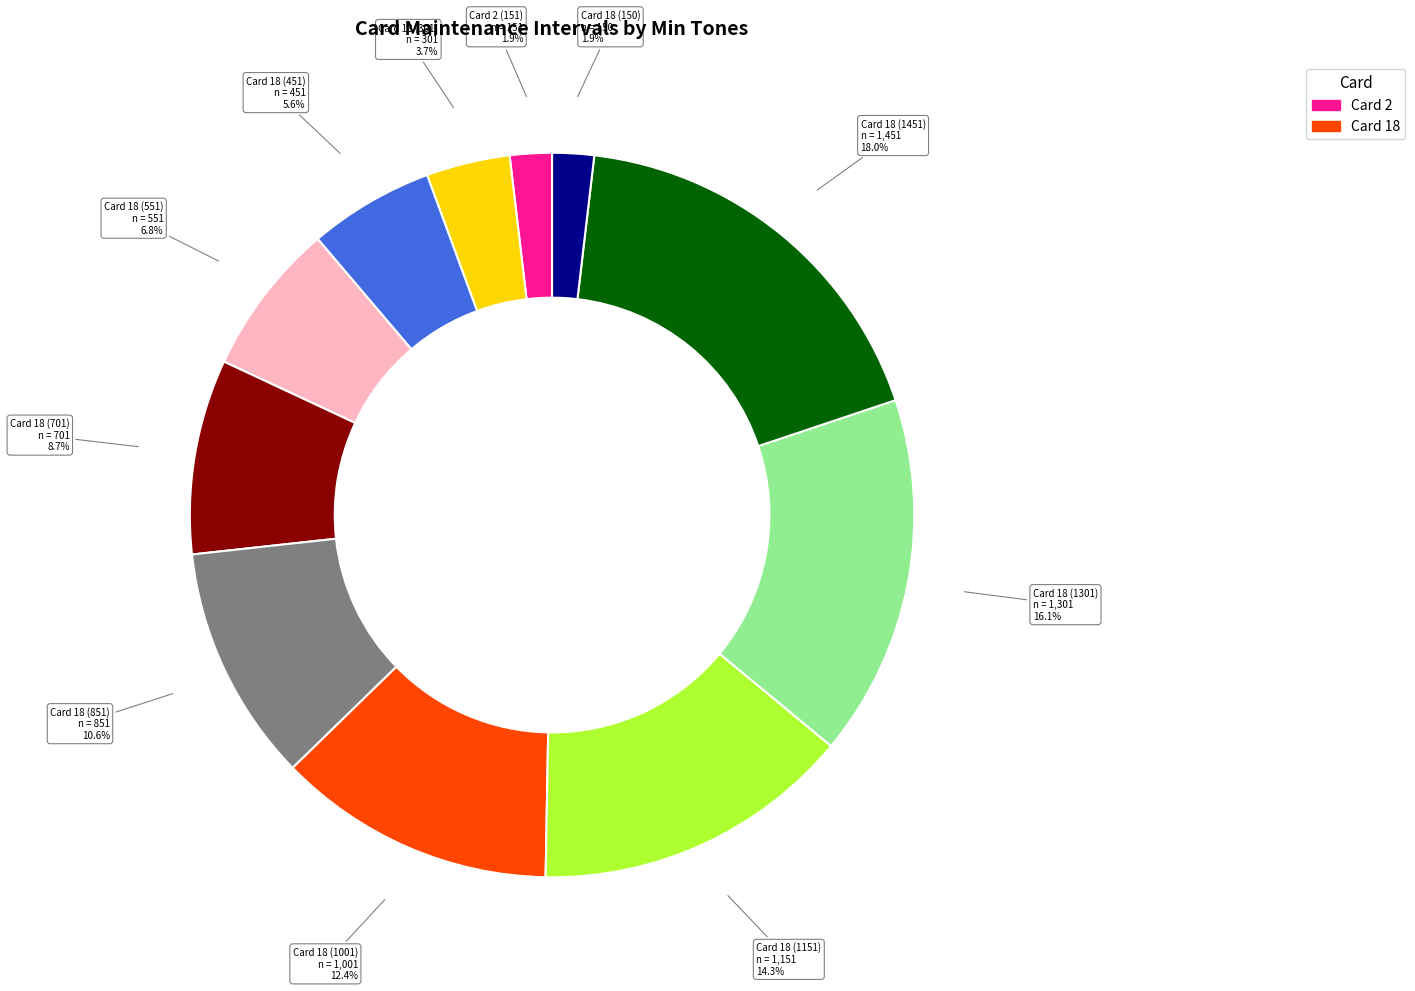

Is there a majority slice in this chart?

No